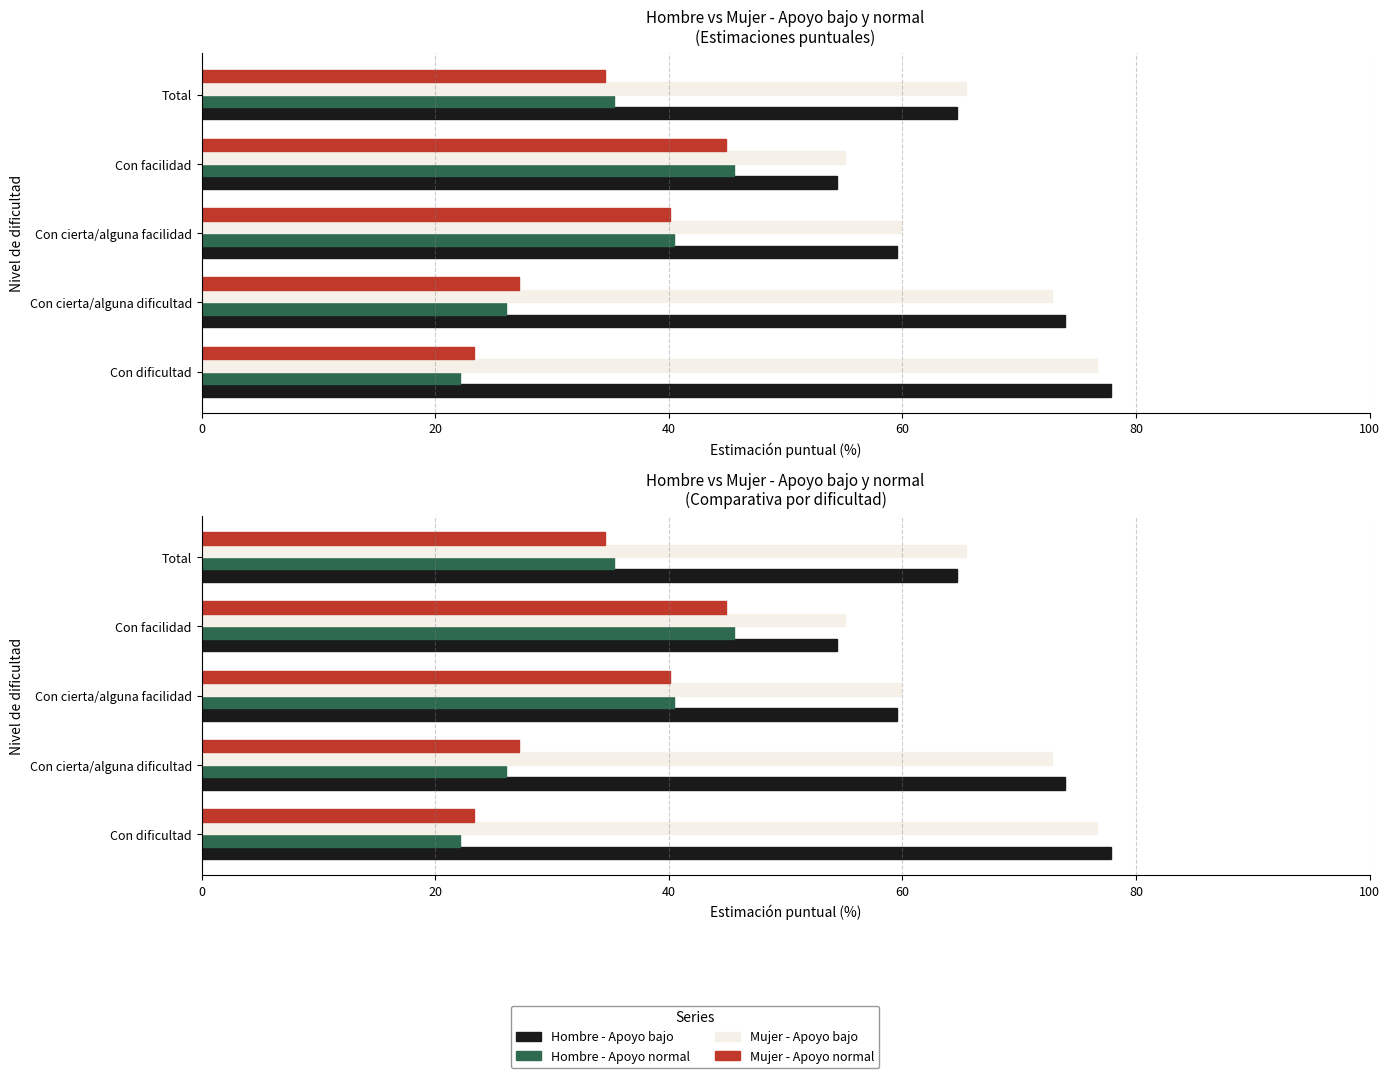

Are the bars horizontal?

Yes